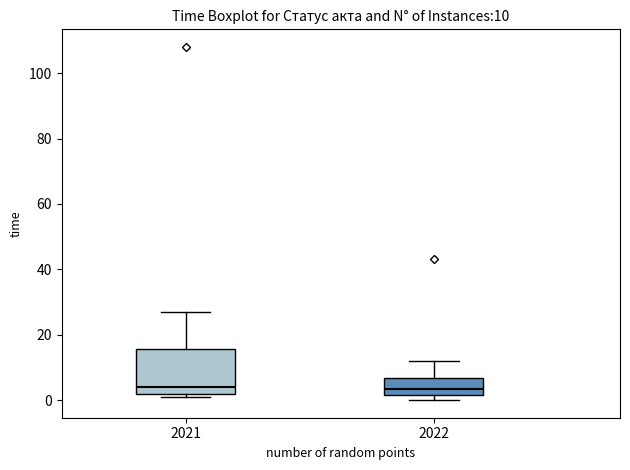

Which box is the tallest, from its lower edge to its upper edge?

2021